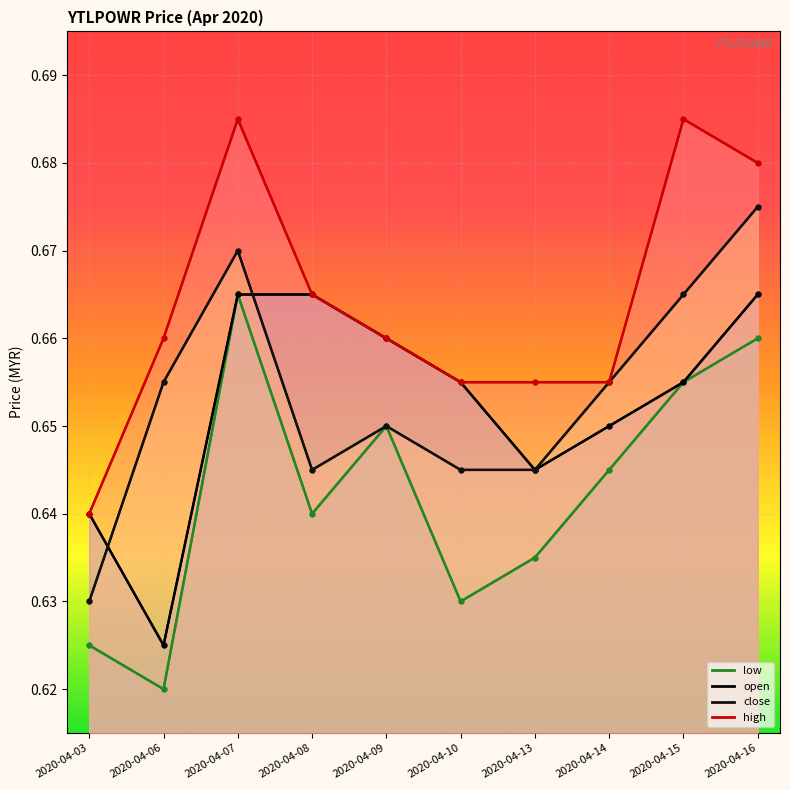

List the series in order of their peak value, lowest first.

open, low, close, high